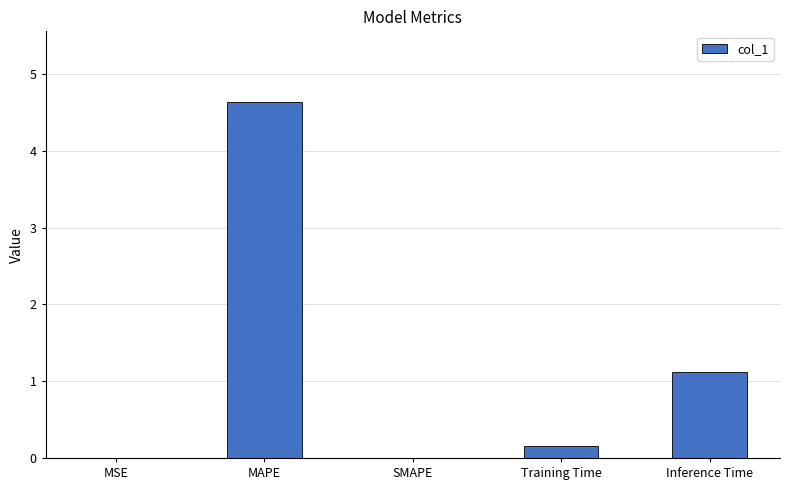

Between SMAPE and Inference Time, which is larger?

Inference Time